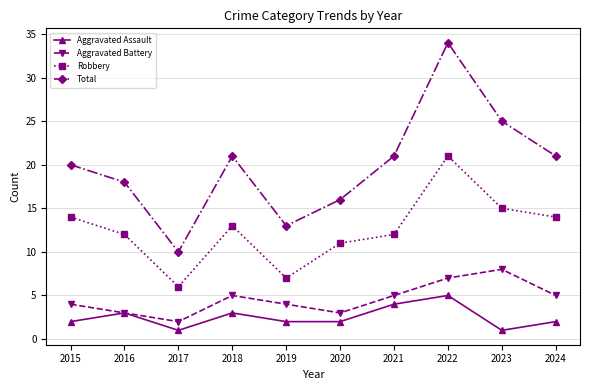

True or false: Aggravated Assault has a value of 3 at 2016.

True